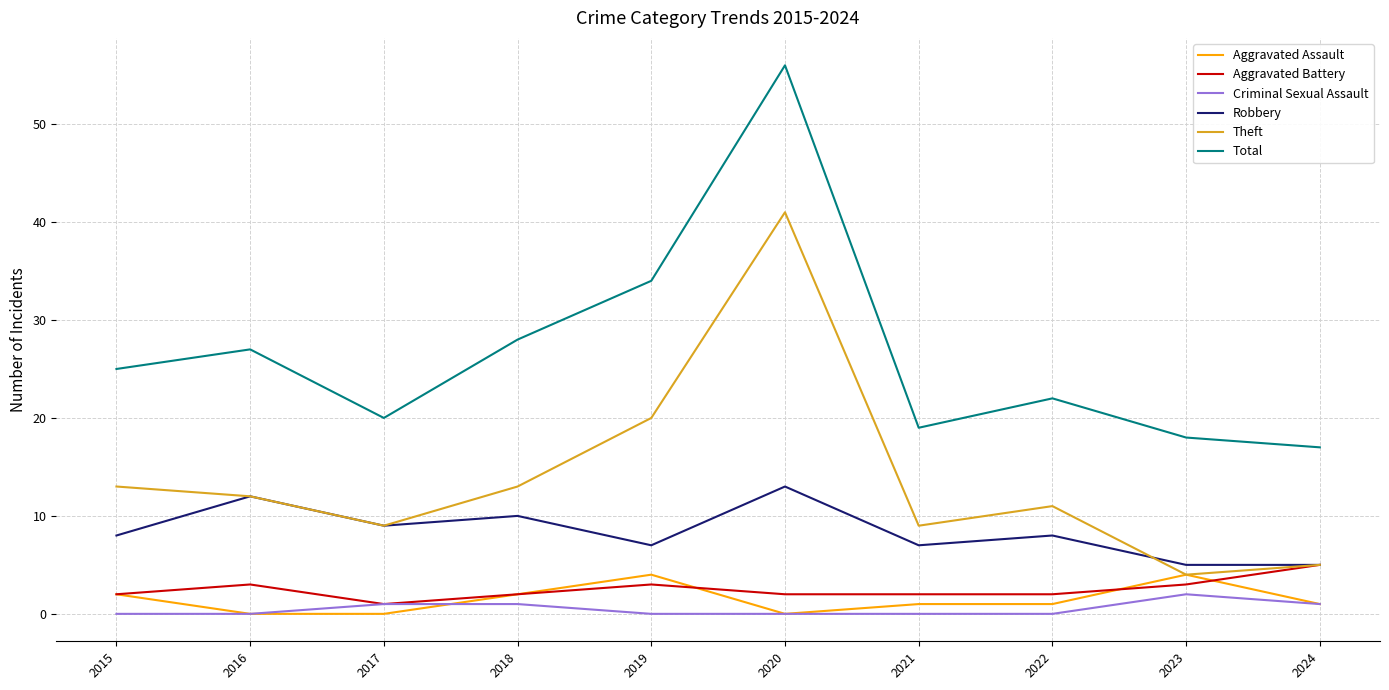

The Aggravated Battery series shows 2 at 2018. True or false?

True